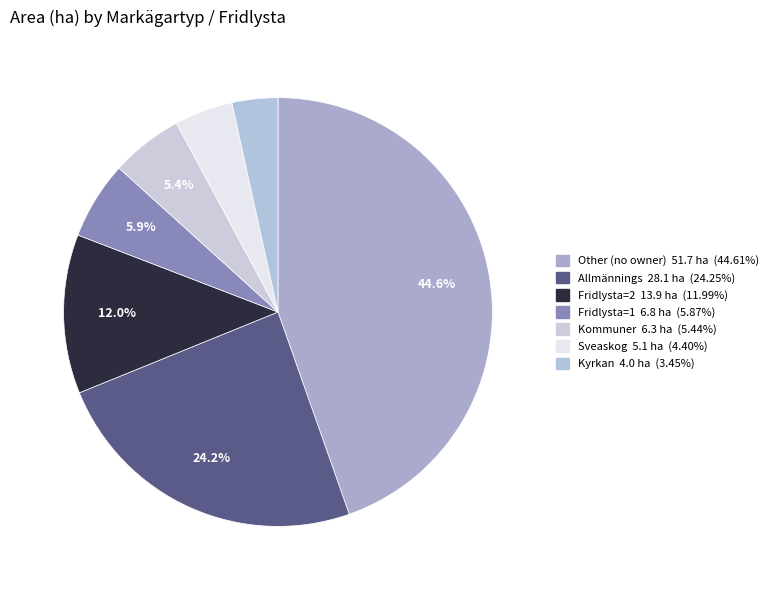

How many slices are in this pie chart?

7